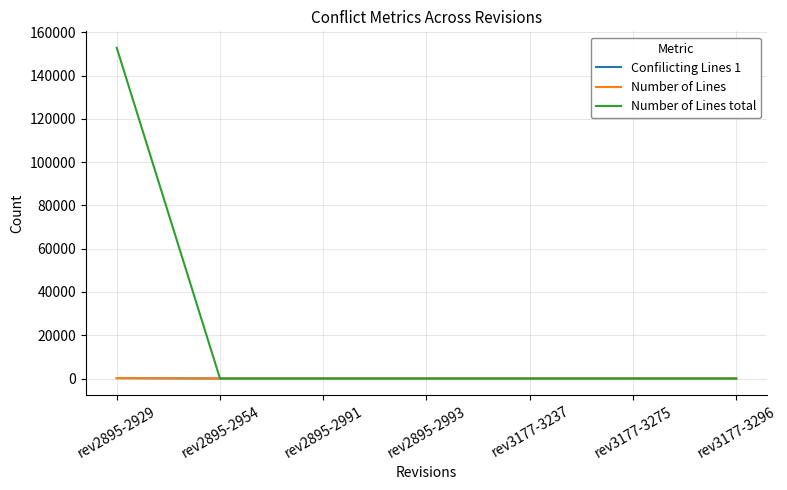

The value of Number of Lines at rev3177-3237 is 0. True or false?

True